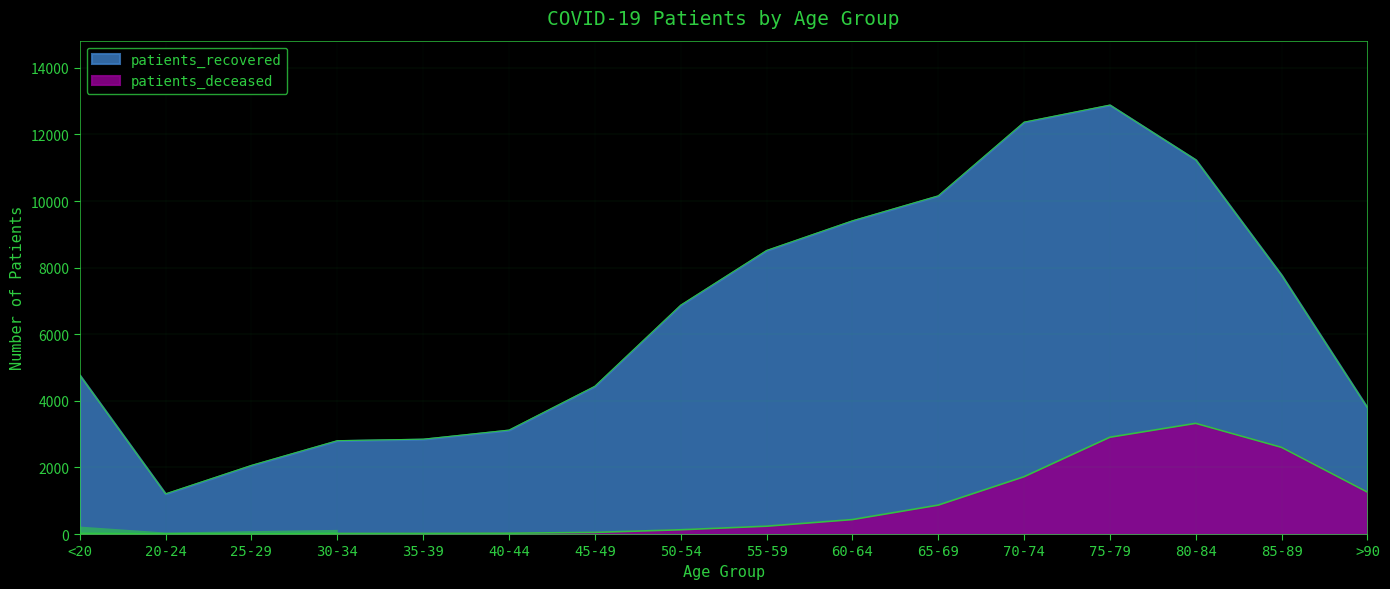

True or false: patients_deceased has more than 0 interior local peaks.

True